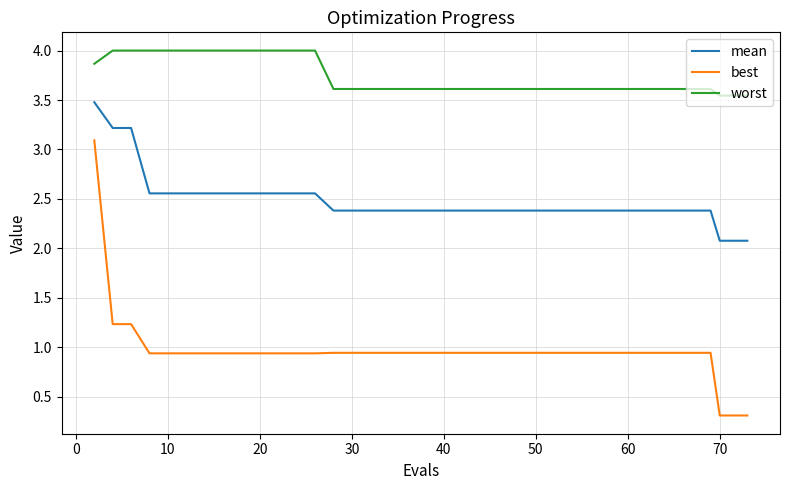

True or false: worst and mean intersect in this chart.

False